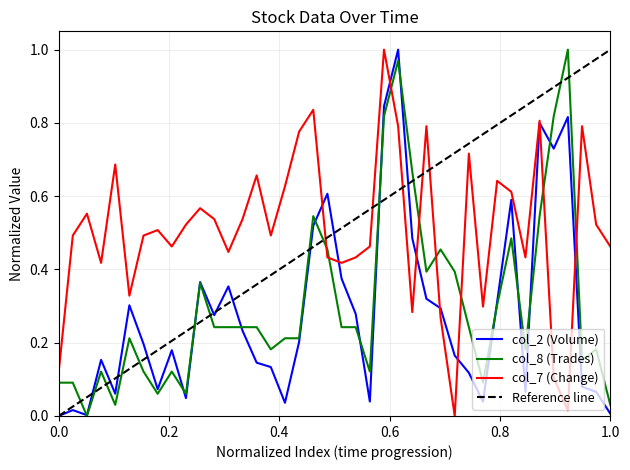

Which series ends up on top after the final intersection of col_8 (Trades) and col_7 (Change)?

col_7 (Change)